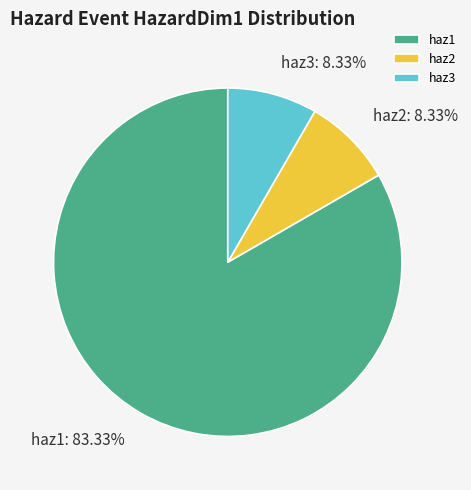

Is it true that haz2 is 8% of the pie?

True